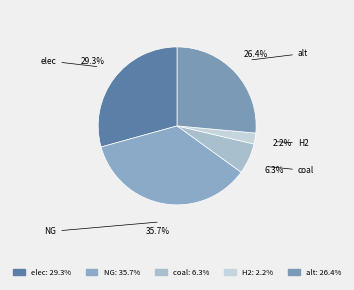

How many segments does this pie chart have?

5